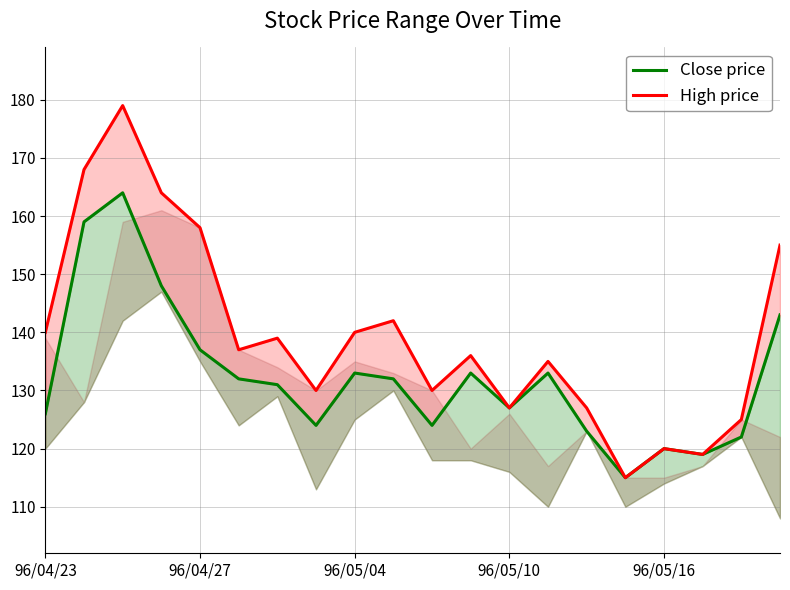

What position from the right is 14?

6